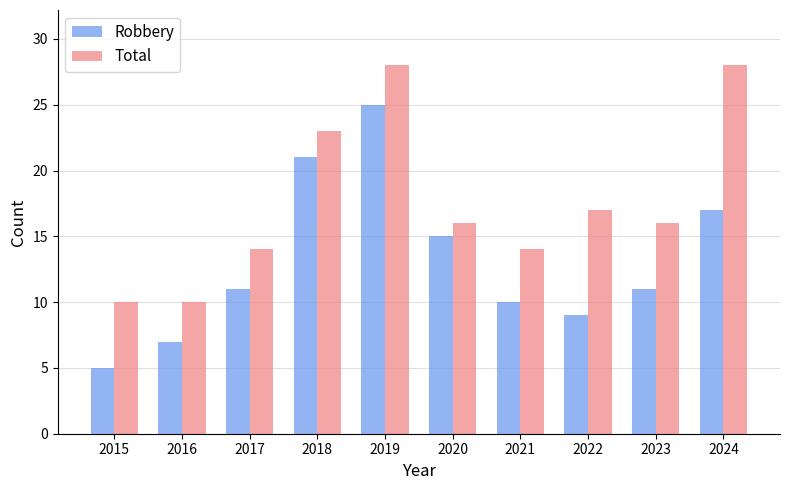

At which label does Robbery reach its minimum?

2015